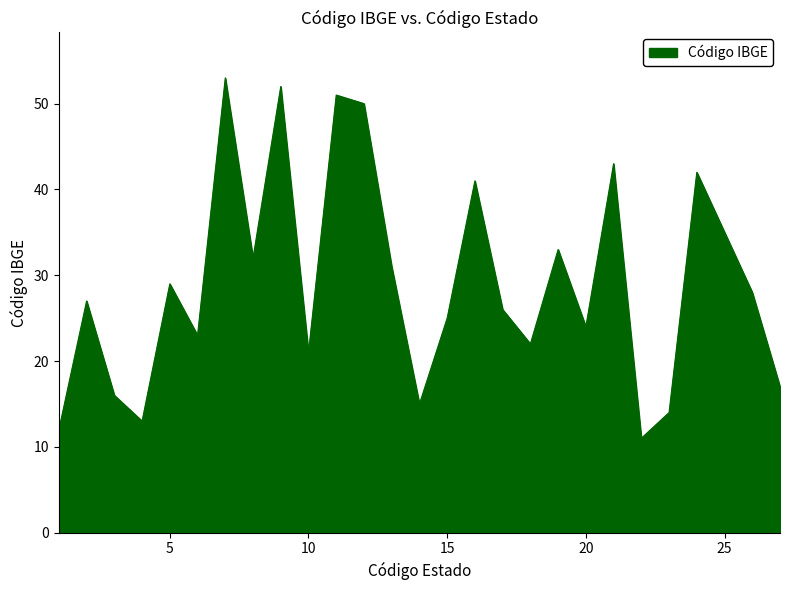

What is the difference between the maximum and minimum values?

42